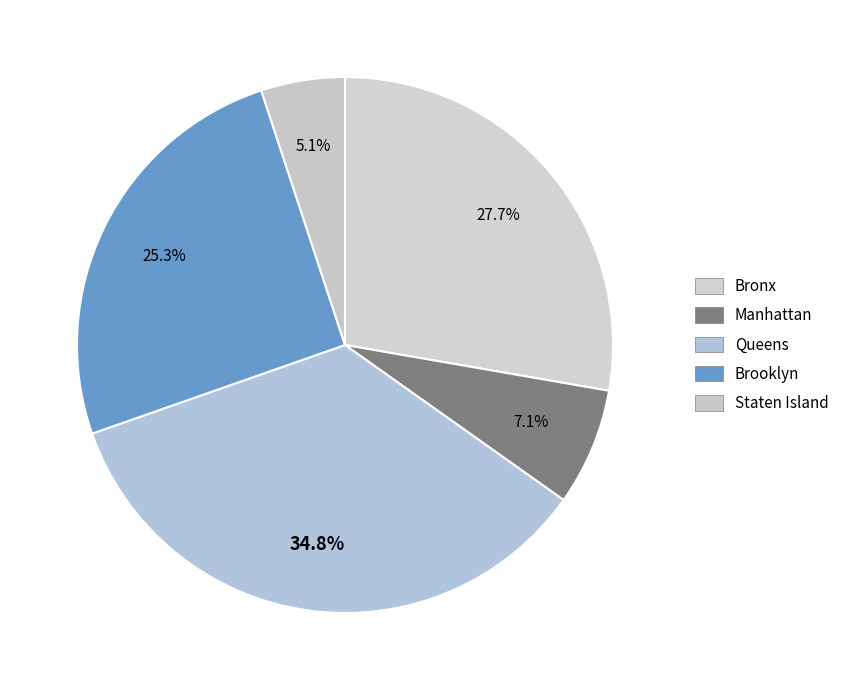

How much of the chart is everything except Bronx?

72.3%